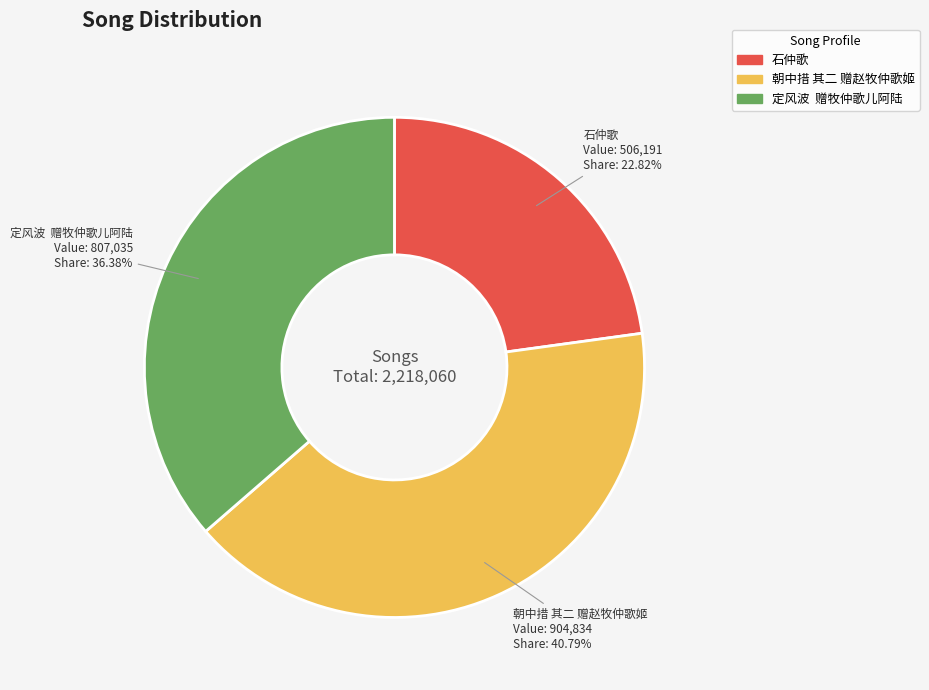

Rank the categories by value from lowest to highest.

石仲歌, 定风波 赠牧仲歌儿阿陆, 朝中措 其二 赠赵牧仲歌姬